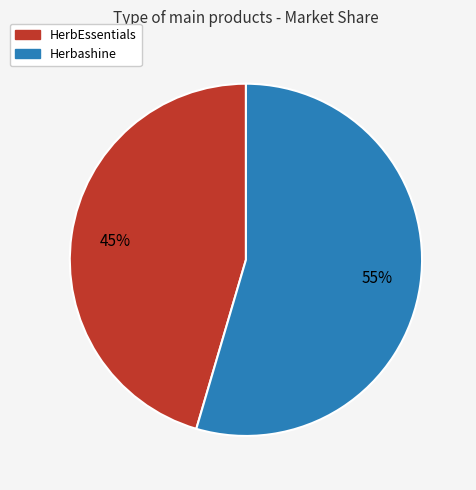

Between HerbEssentials and Herbashine, which is larger?

Herbashine